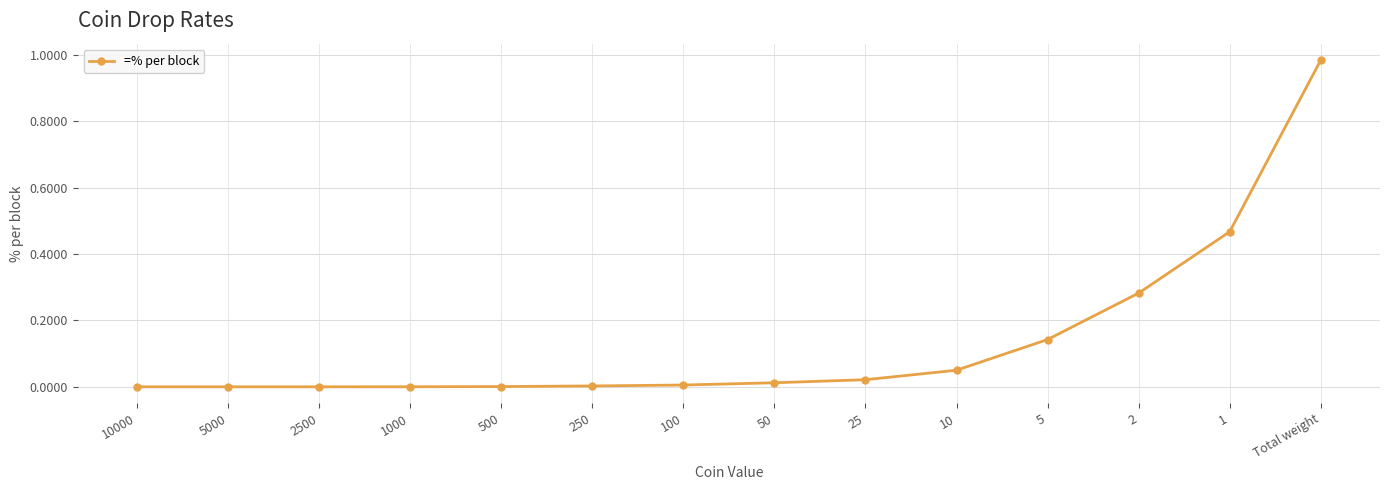

What is the sum of all values?

2.0